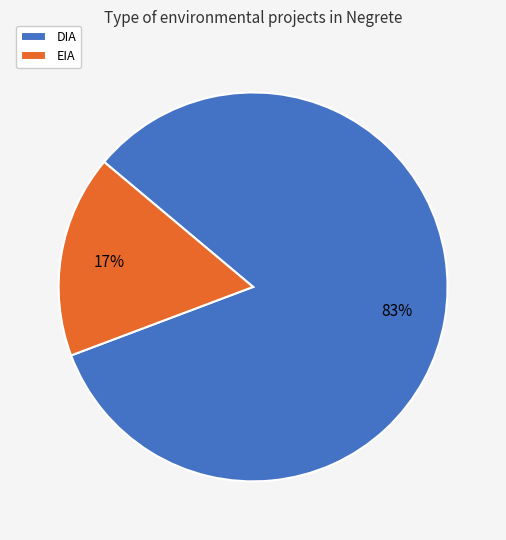

Is EIA the majority of the pie?

No